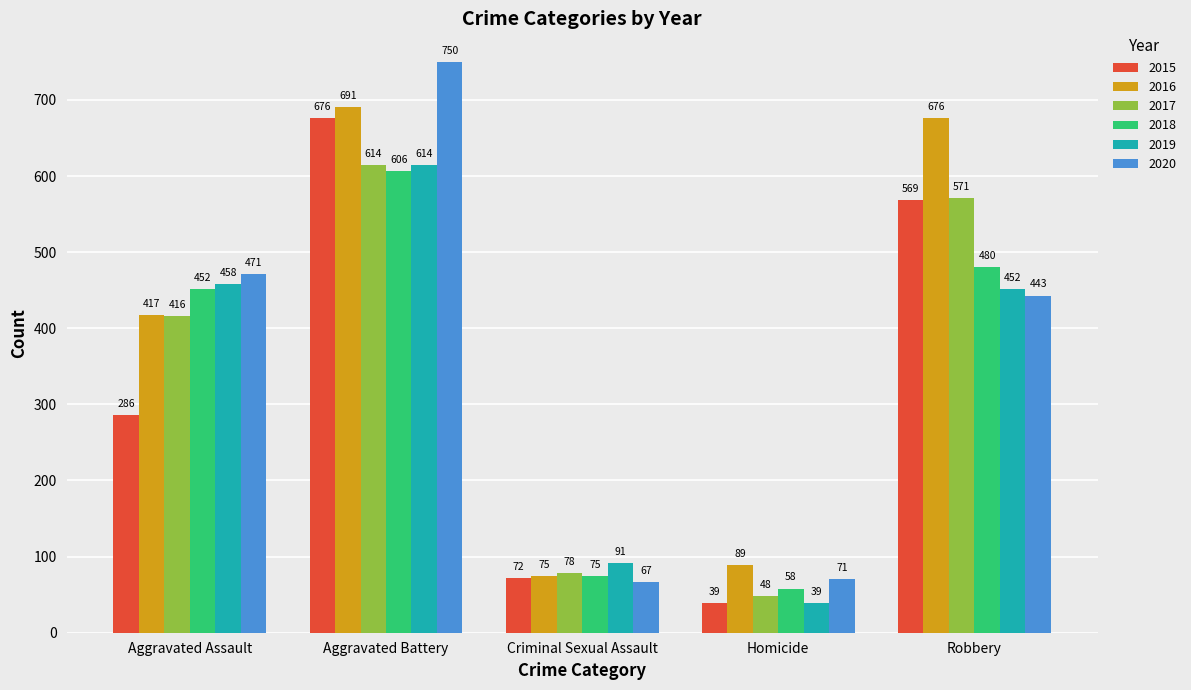

What position from the left is Criminal Sexual Assault?

3